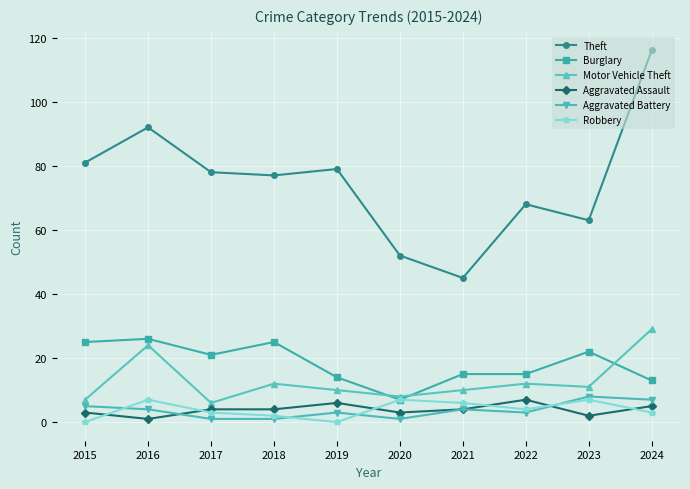

At which category is the sum across all series the highest?

2024